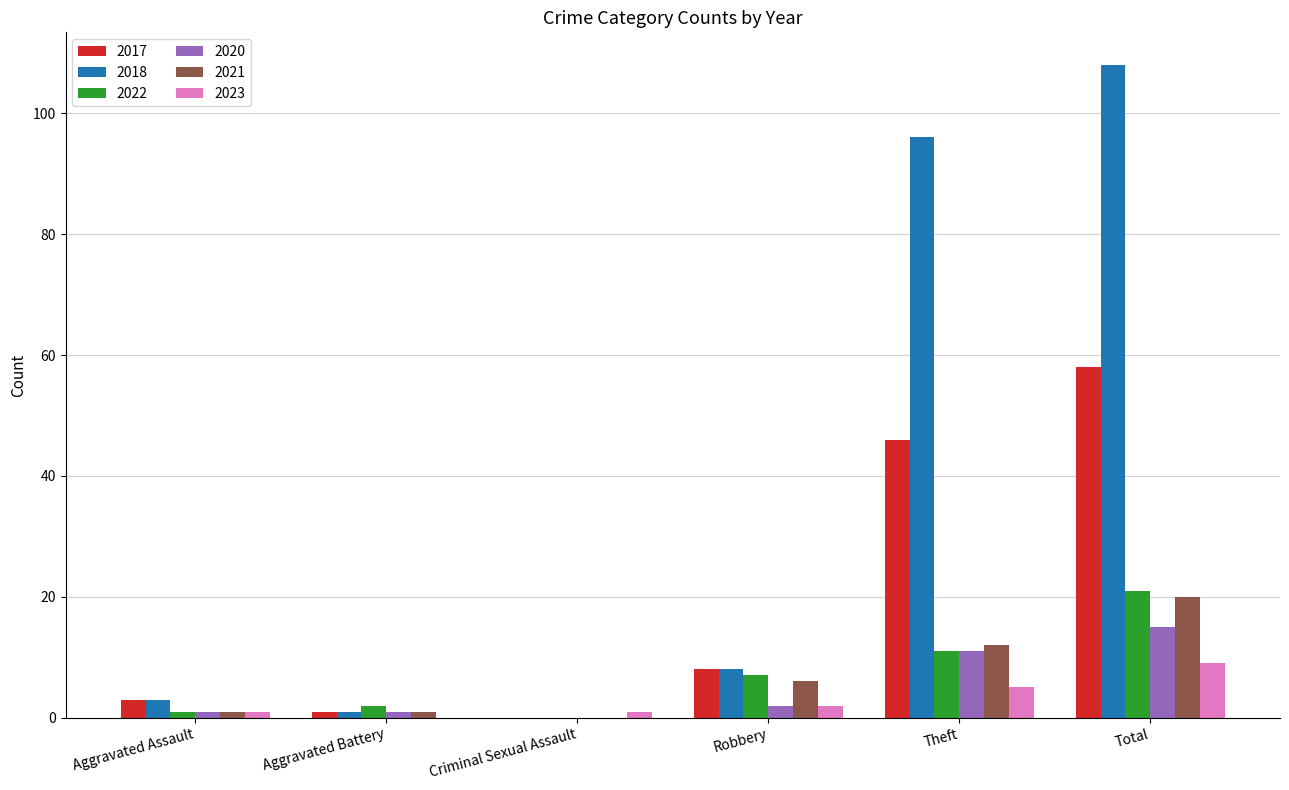

Which category has the highest value across all series?

Total